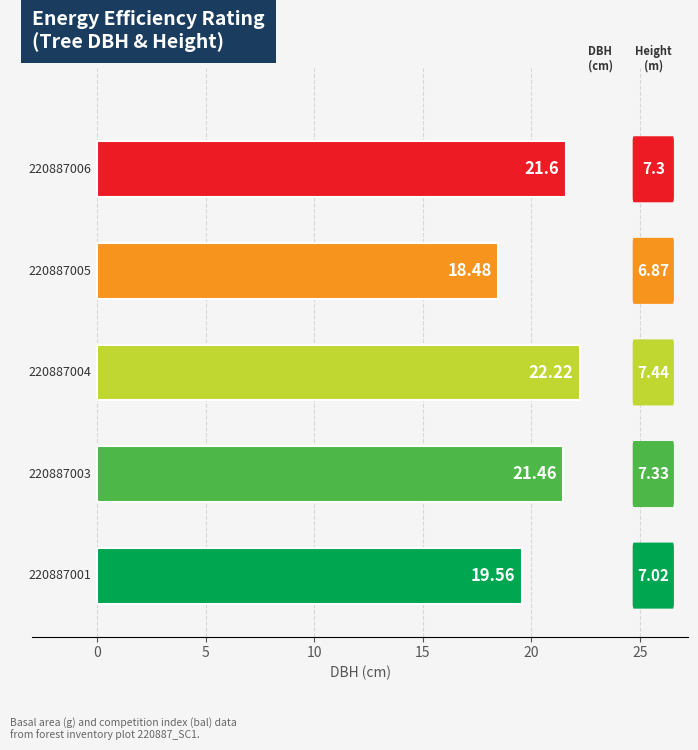

How many bars are there in total?

5